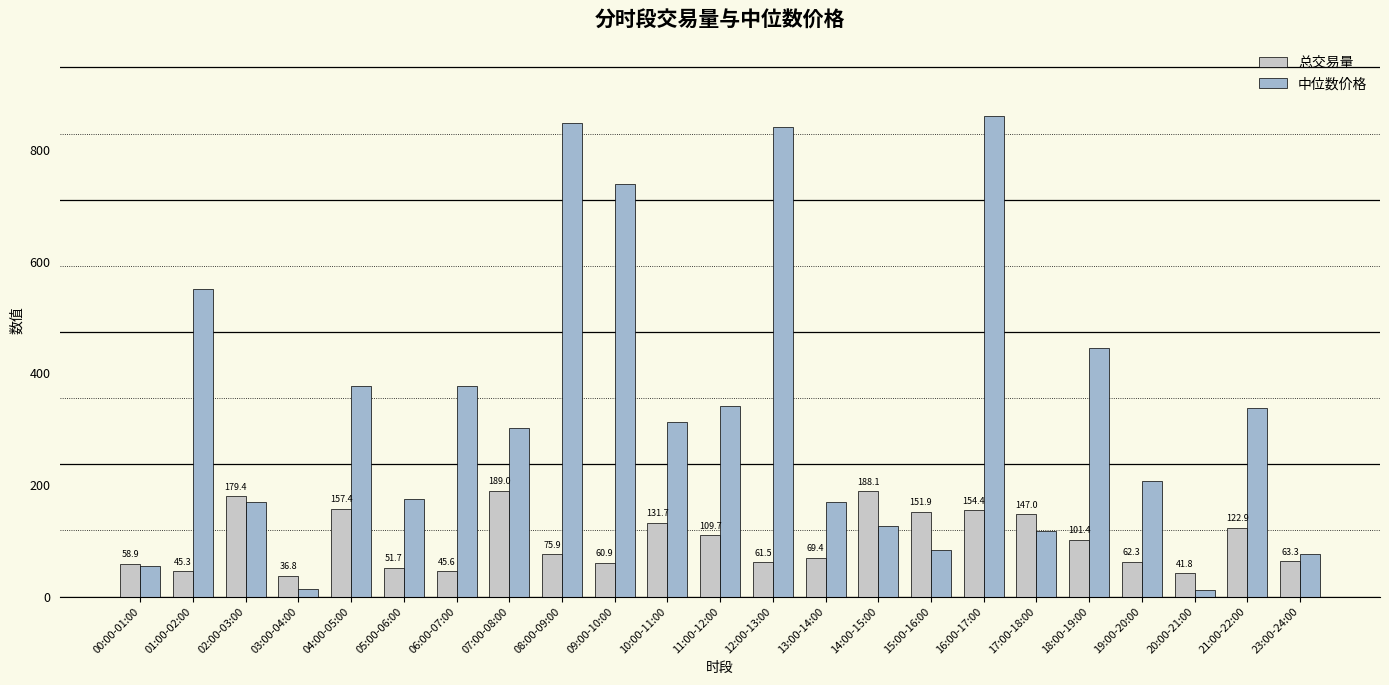

What is the difference between the highest and lowest values at 07:00-08:00?

112.6